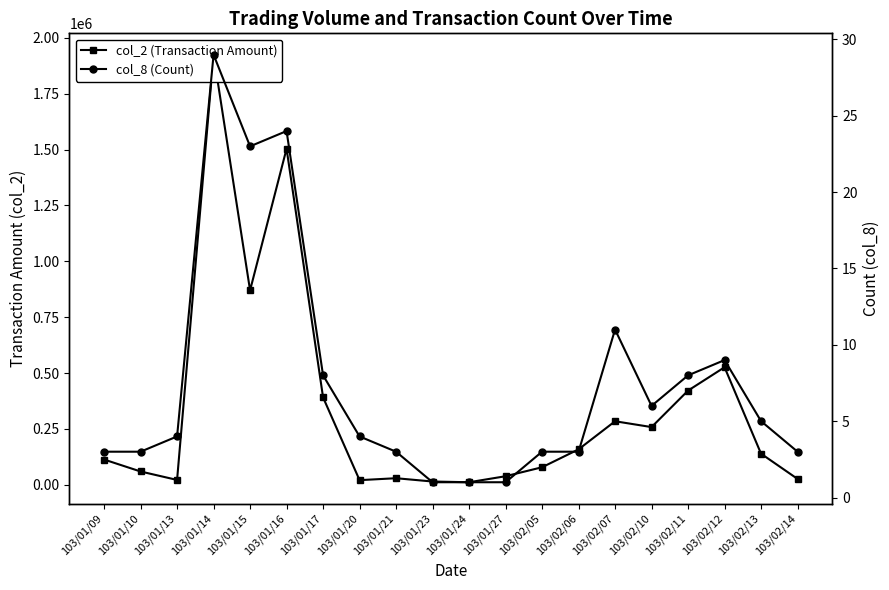

Is it true that col_2 (Transaction Amount) equals 21820 at 103/01/13?

True